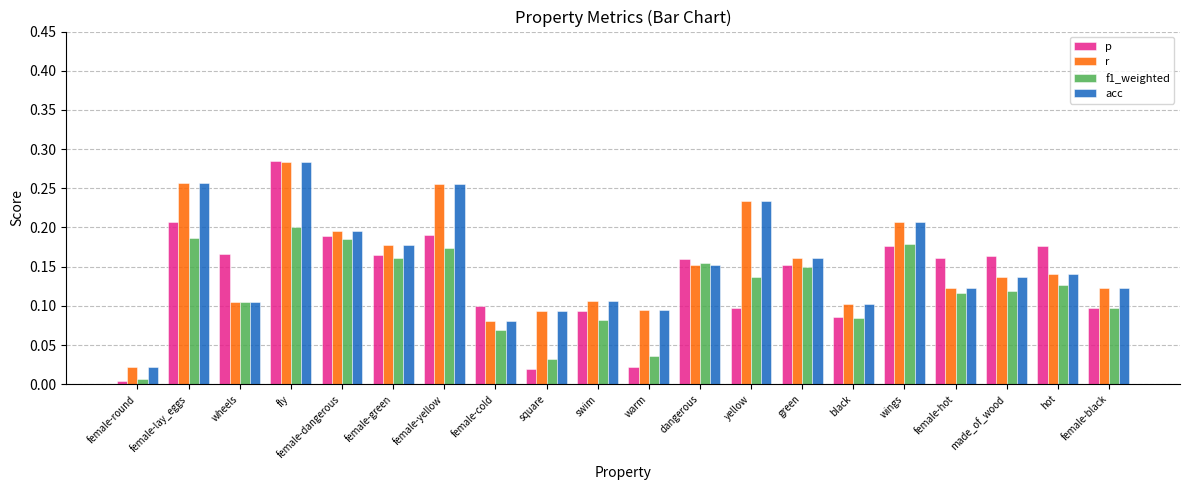

Does the chart contain stacked bars?

No